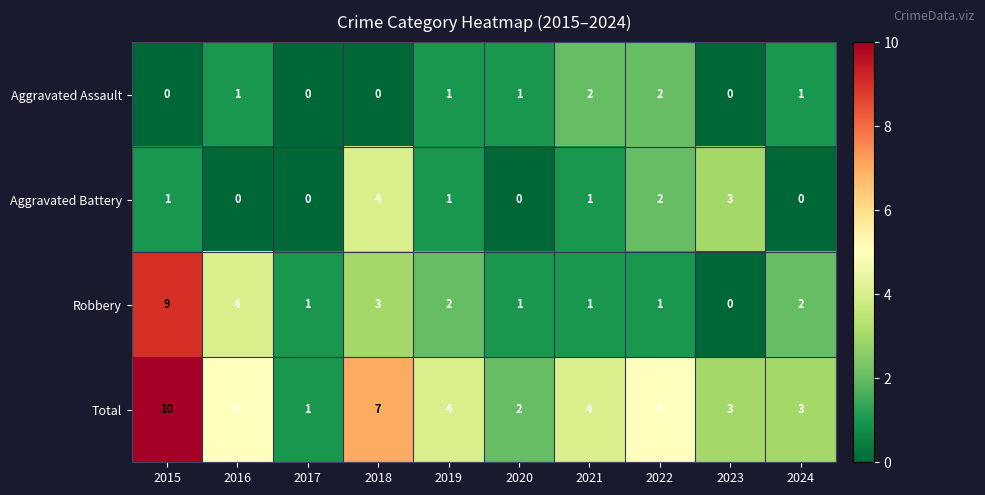

At which label does Aggravated Battery reach its peak?

2018